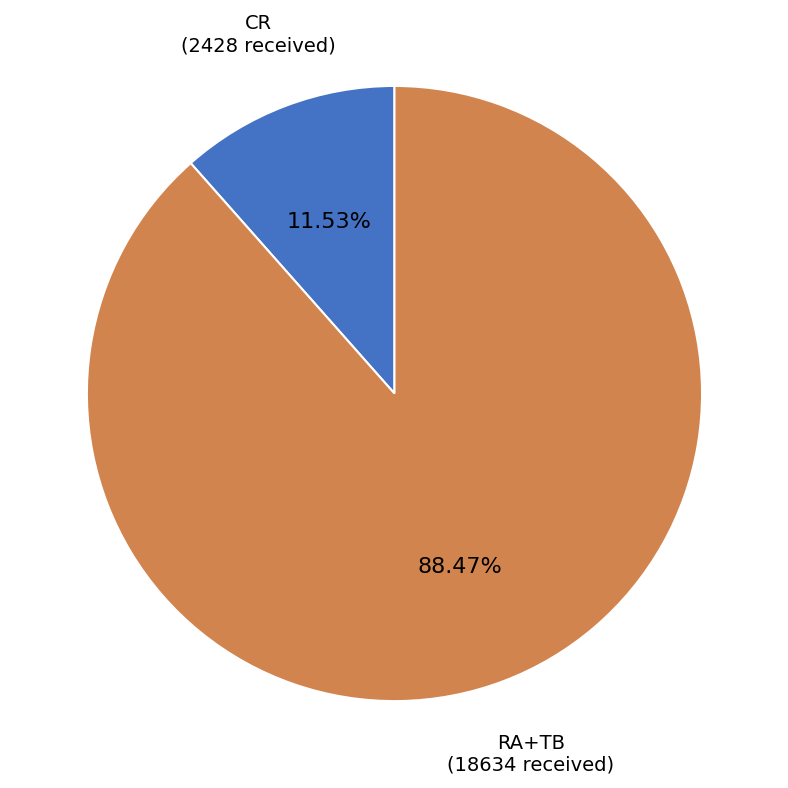

Is there any slice that represents more than half of the pie?

Yes